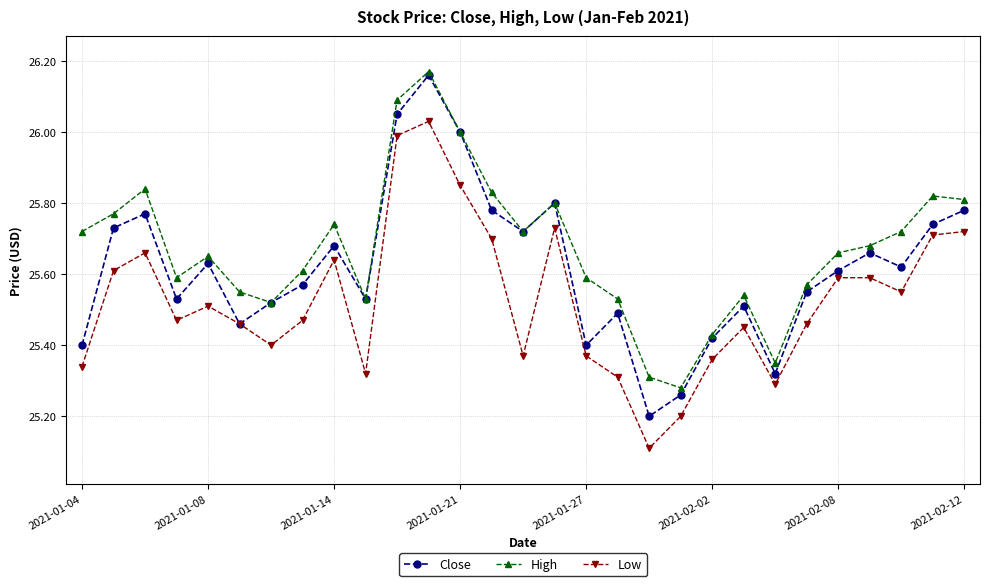

True or false: High and Low intersect in this chart.

False